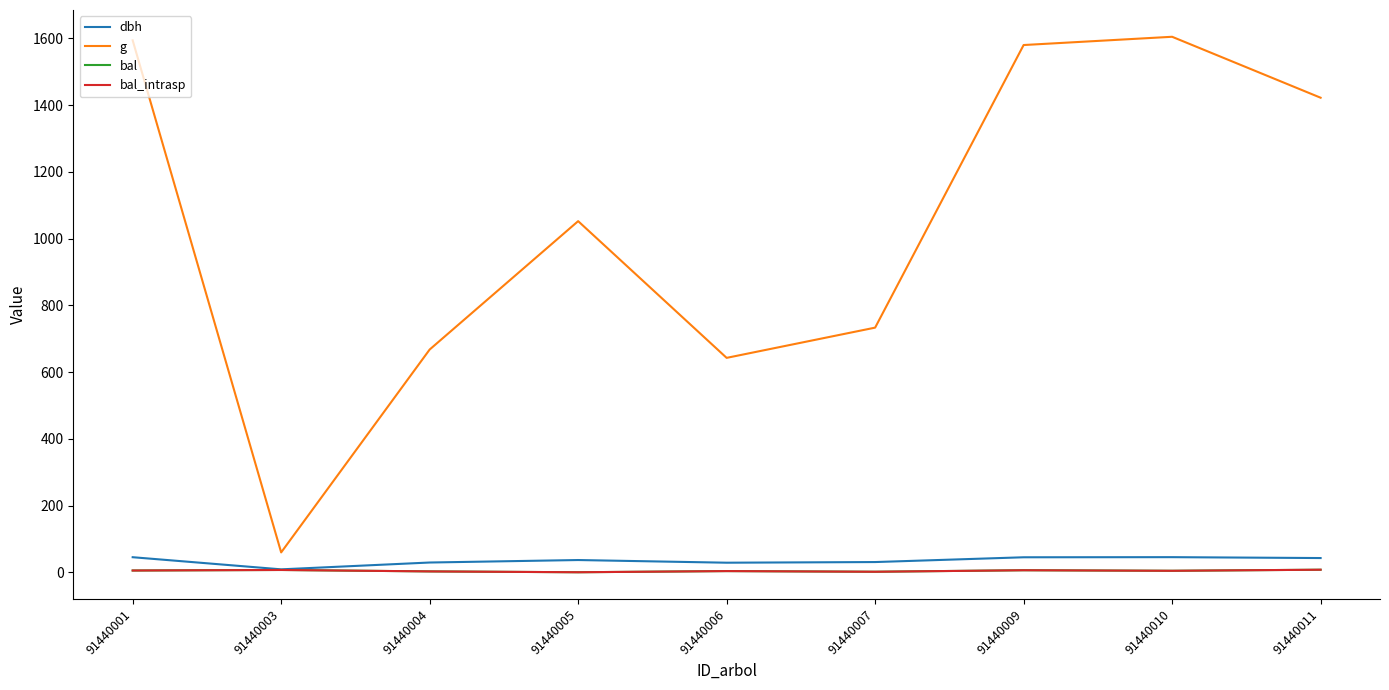

True or false: g has a value of 1052.1 at 91440005.

True